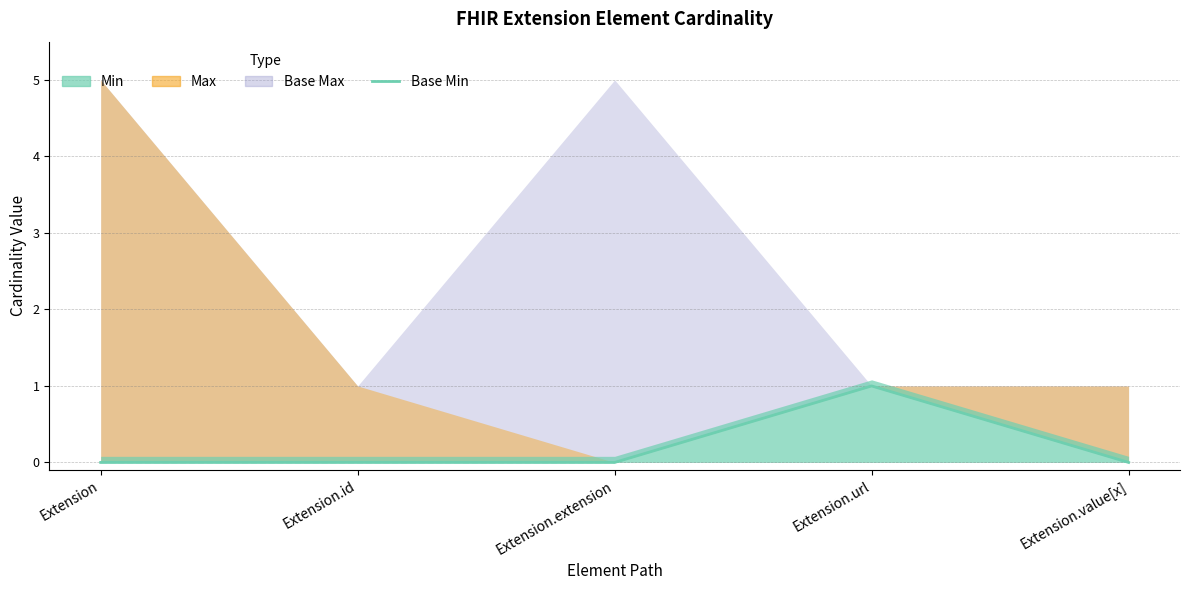

How many values are between 0 and 1?

5